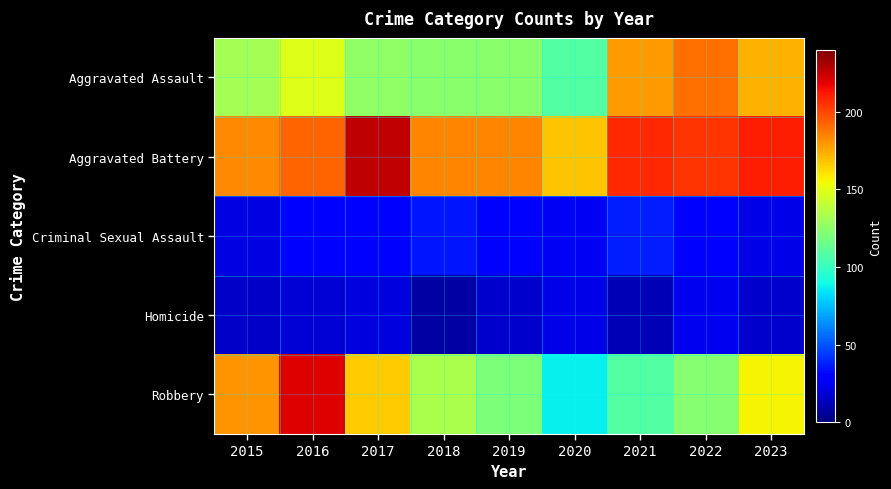

Which series has the largest total across all categories?

Aggravated Battery